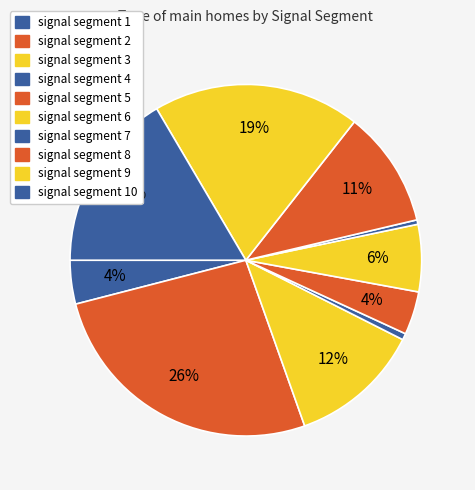

What percentage is NOT represented by signal segment 9?

80.9%